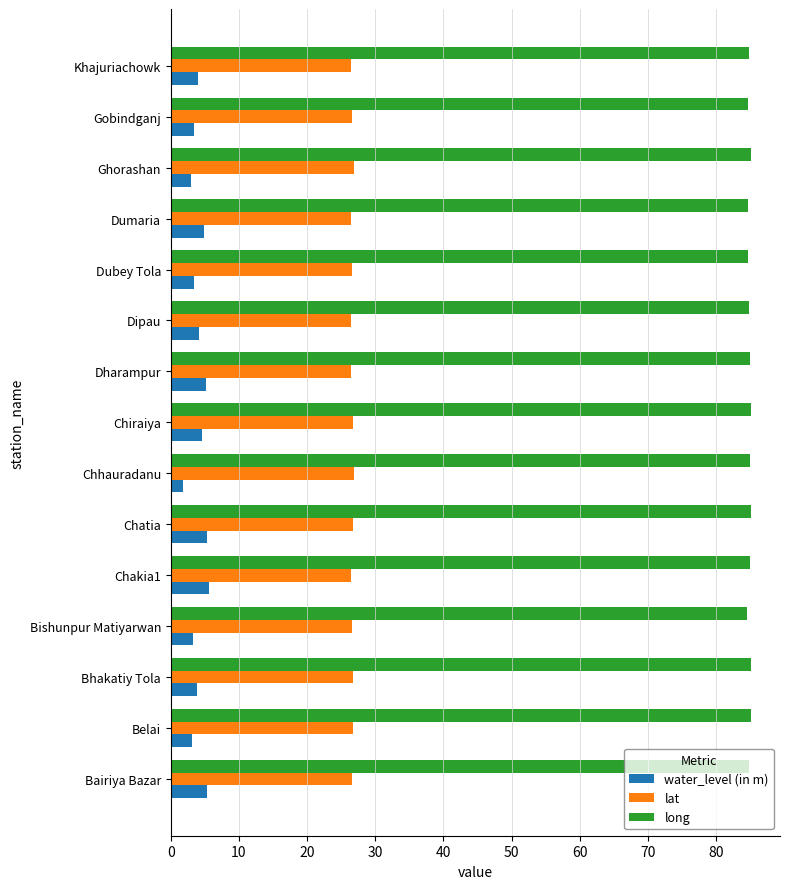

What is the average value of the lat series?

26.6